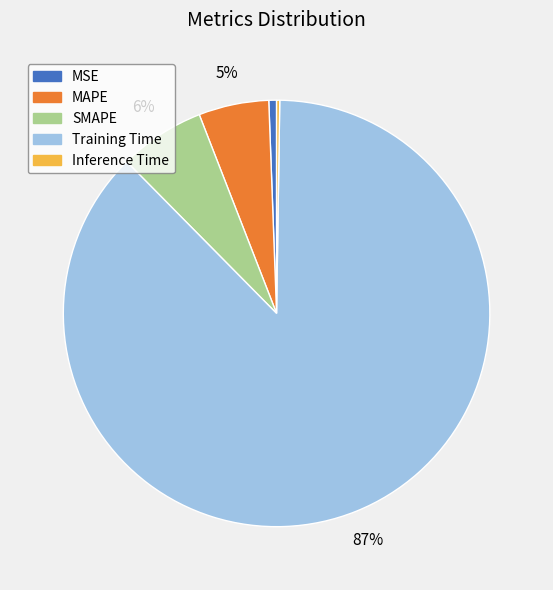

What is the largest slice in the pie chart?

Training Time